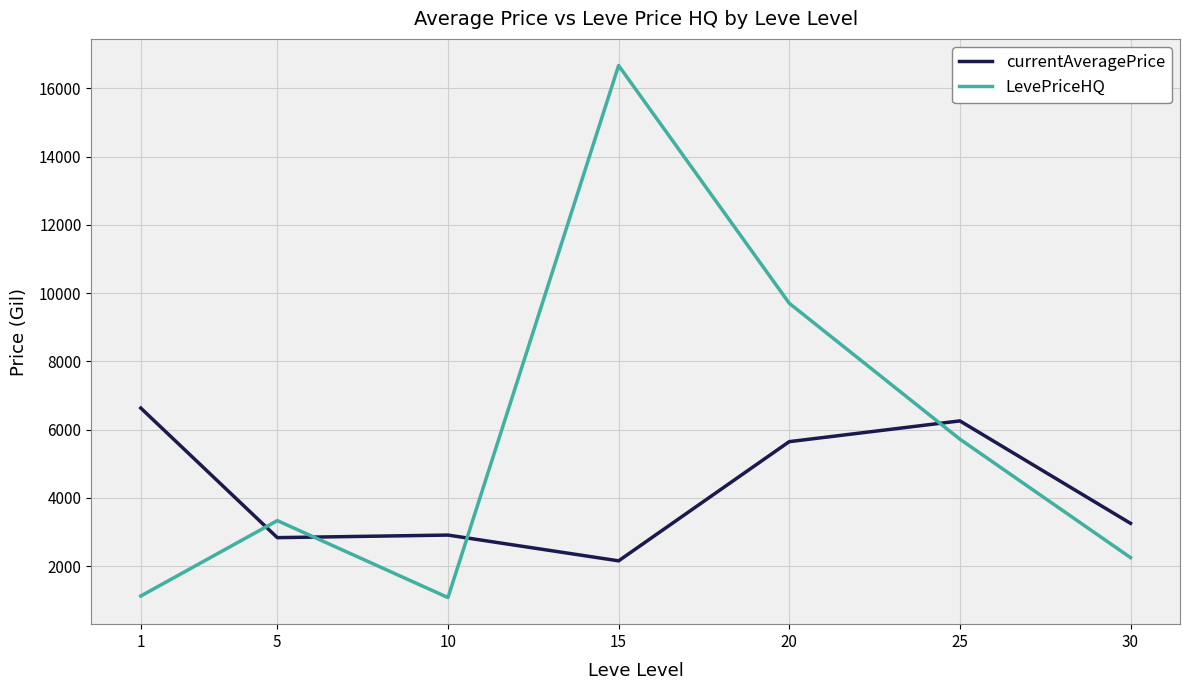

What is the lowest value of the LevePriceHQ series?

1078.9